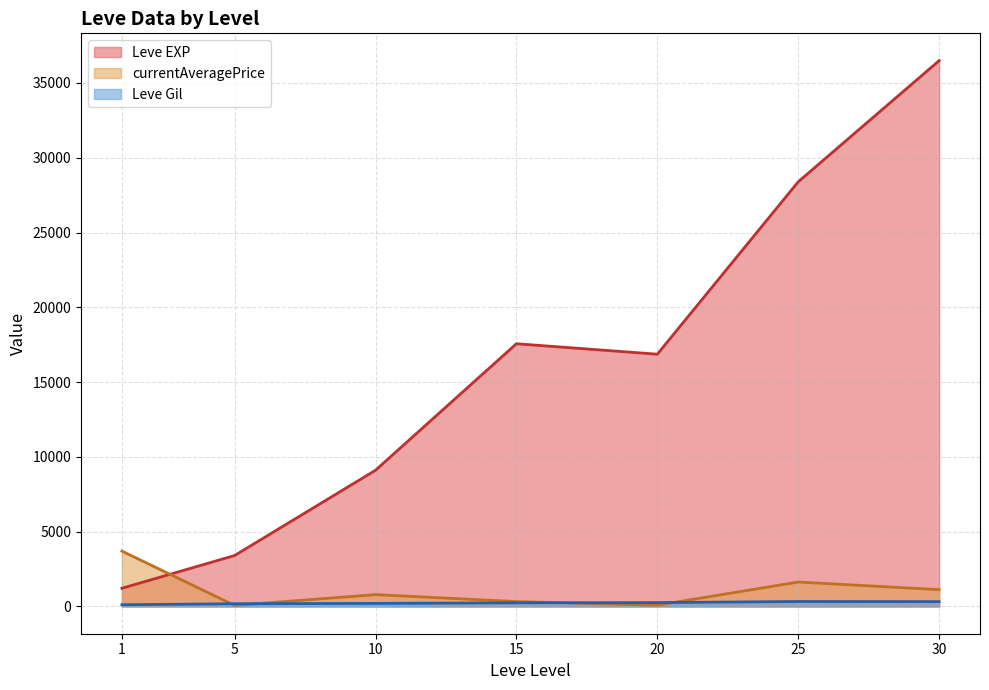

What is the minimum value for Leve EXP?

1213.3